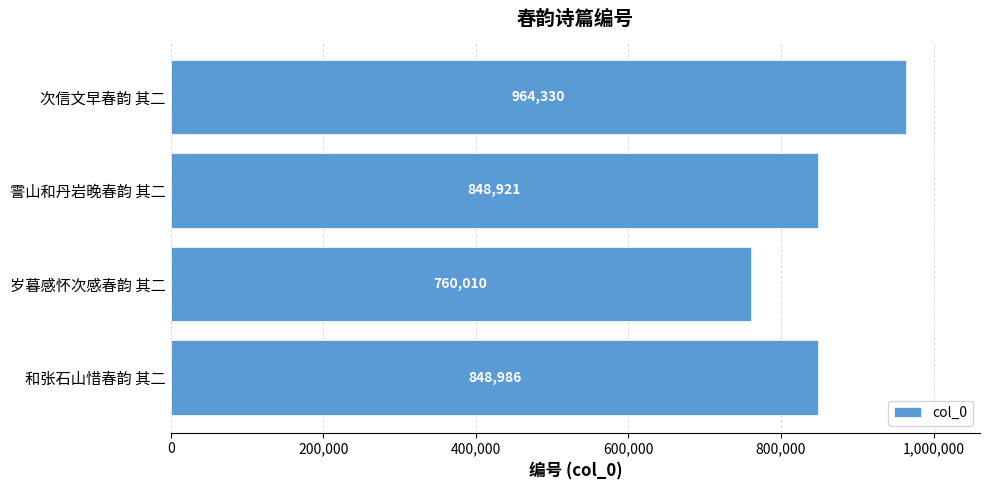

True or false: the data shows 760010 at 岁暮感怀次感春韵 其二.

True